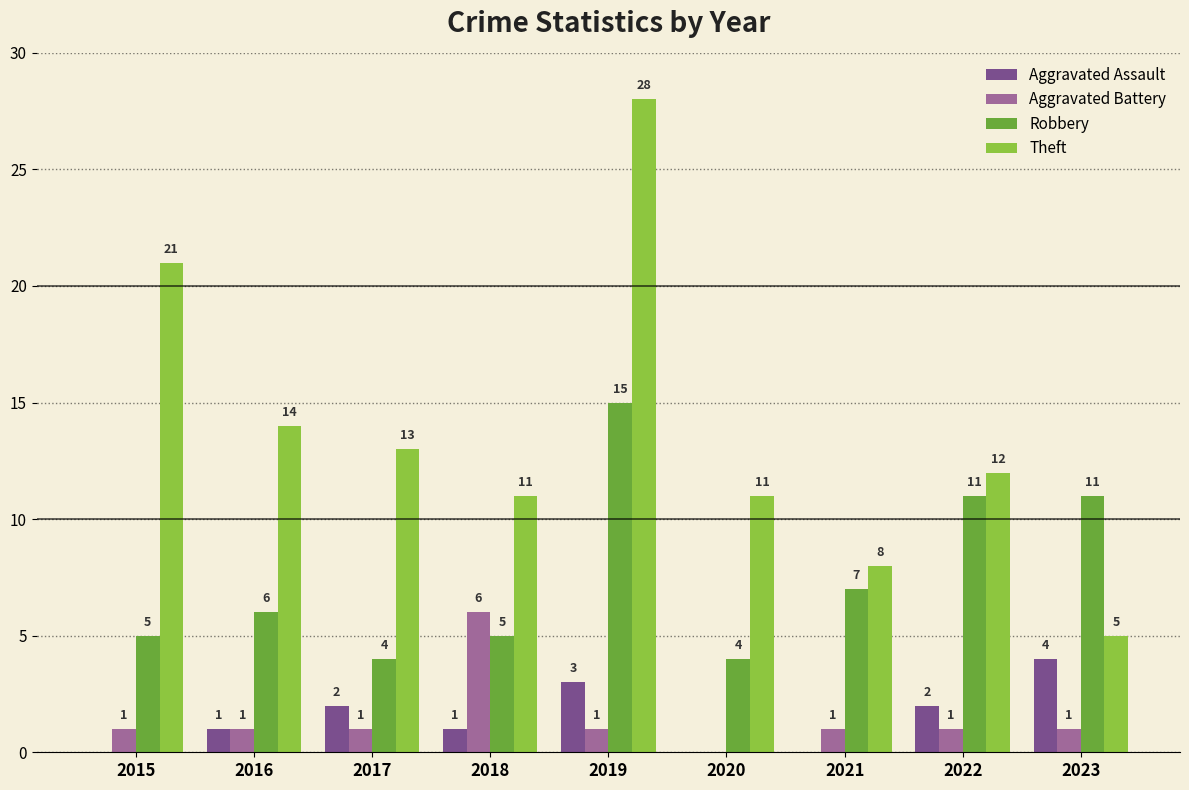

The Theft series shows 11 at 2020. True or false?

True